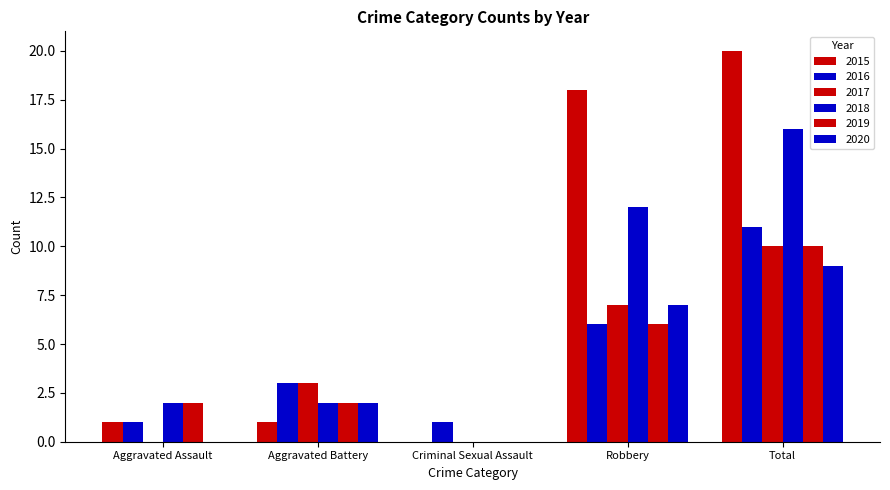

Rank the categories by 2017 value from lowest to highest.

Aggravated Assault, Criminal Sexual Assault, Aggravated Battery, Robbery, Total